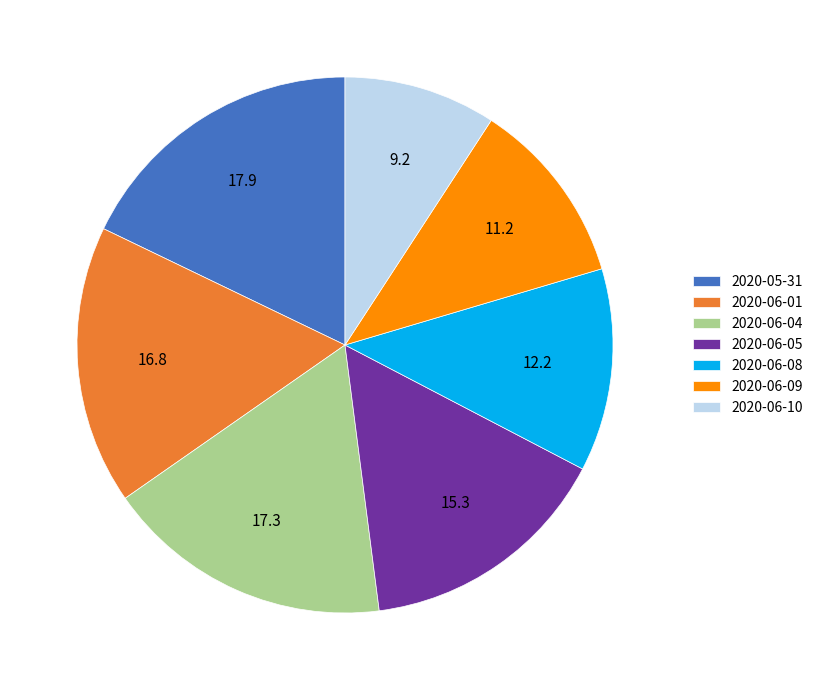

Do 2020-06-10 and 2020-06-04 together represent more than half of the pie?

No